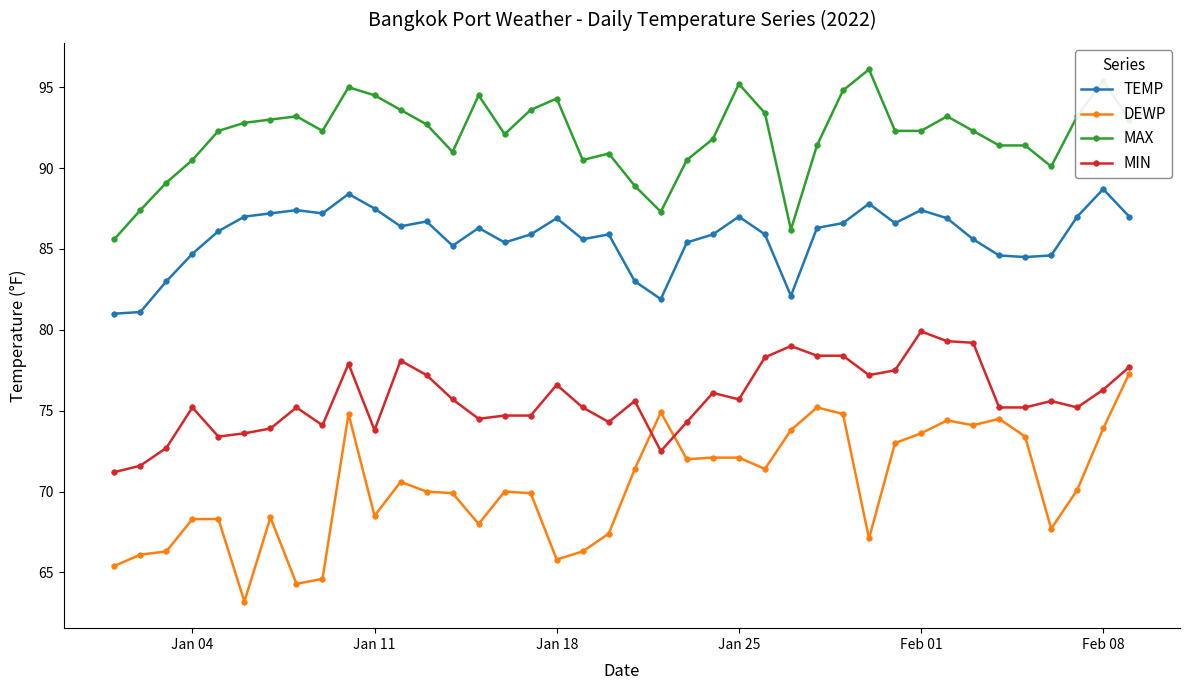

What is the difference between the maximum and minimum values in the MIN series?

8.7